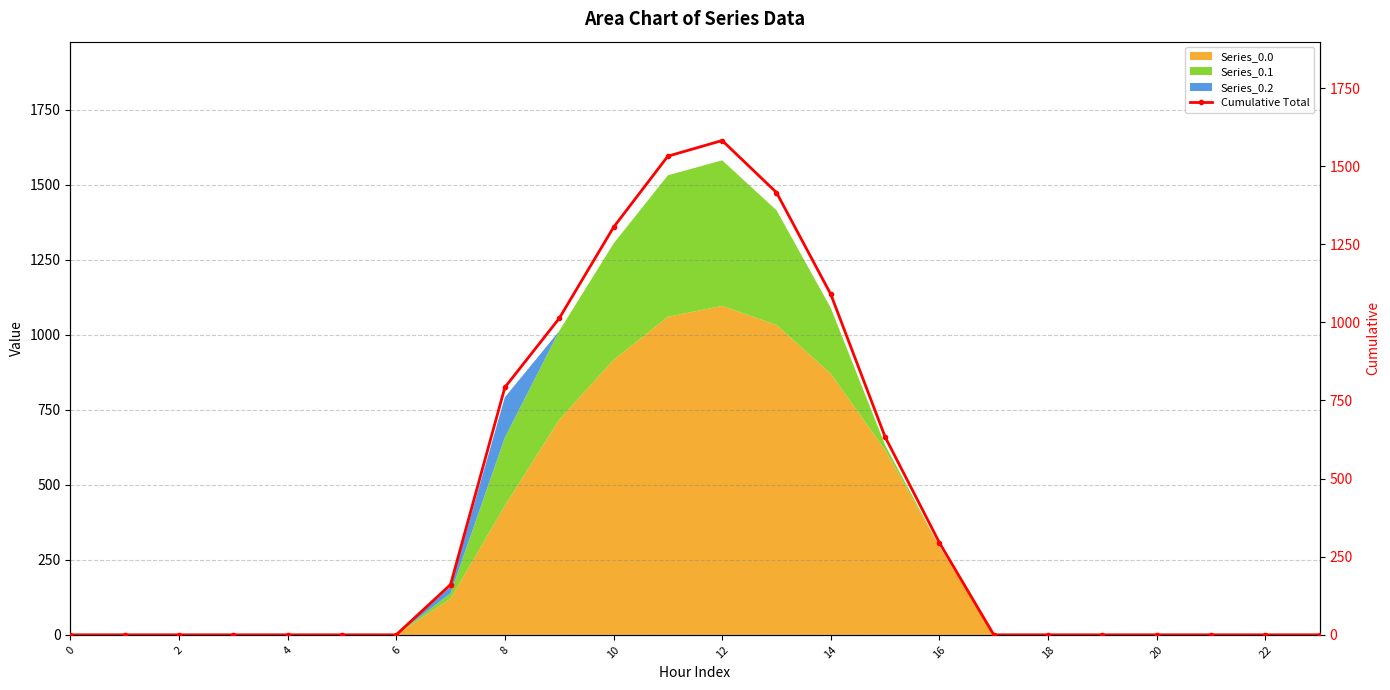

Reading right to left, transcribe all the data shown in this chart.

0.0	0.0	0.0	0.0	0.0	0.0	0.0	294.5	633.1	1089.7	1415.6	1582.1	1532.0	1304.3	1012.8	792.0	160.7	0.0	0.0	0.0	0.0	0.0	0.0	0.0